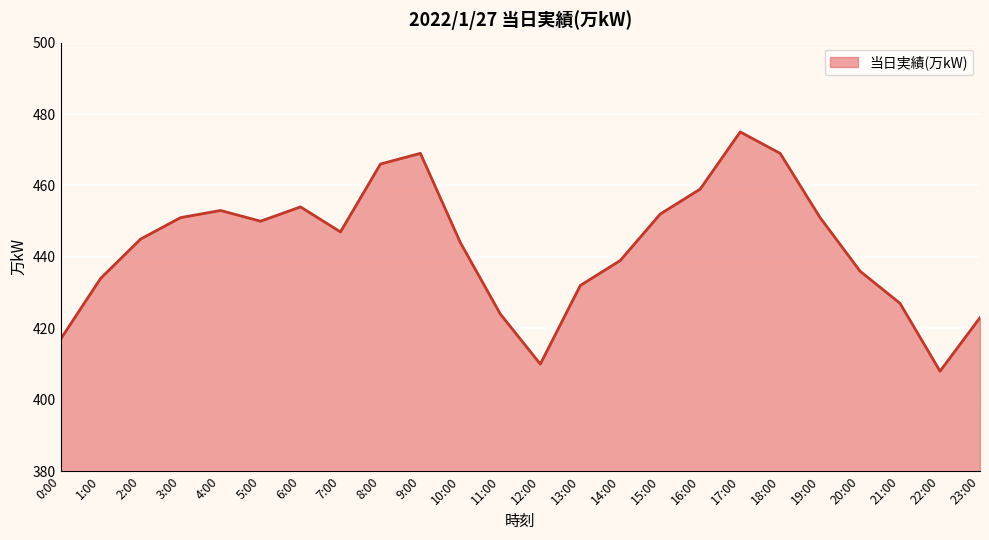

What is the difference between the values at 6:00 and 21:00?

27